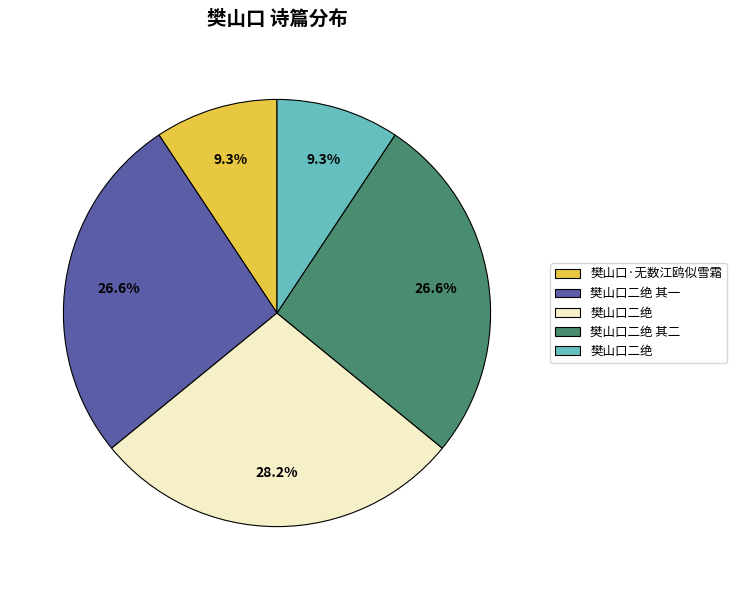

Is there any slice that represents more than half of the pie?

No